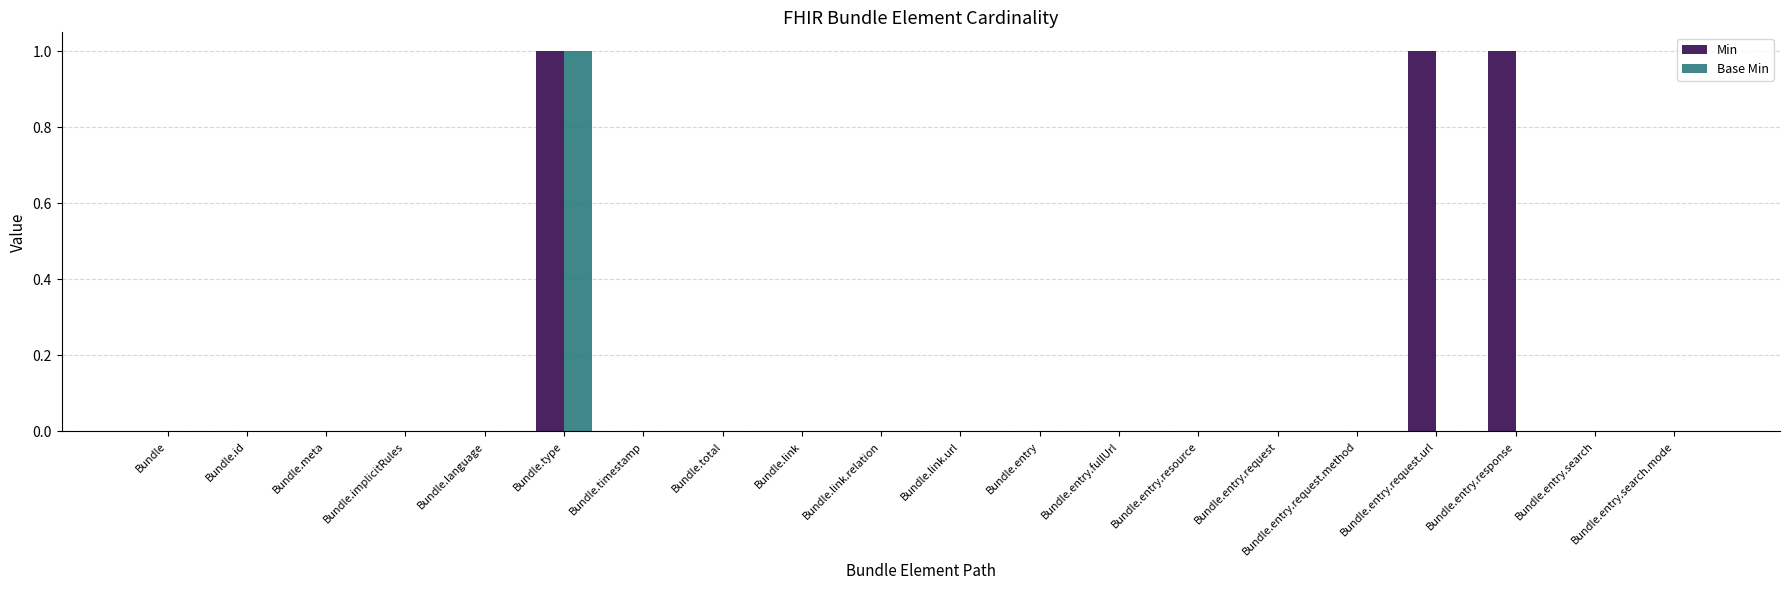

How many groups of bars are there?

20